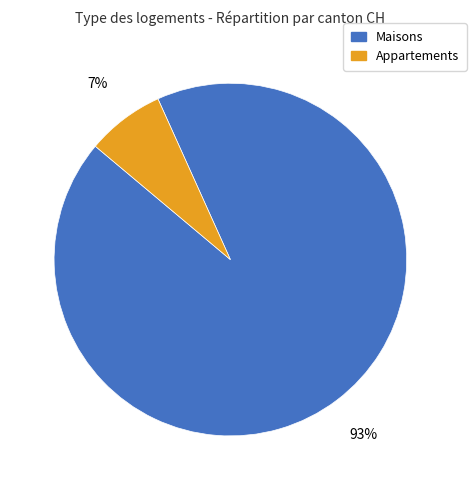

Does any single category account for the majority?

Yes